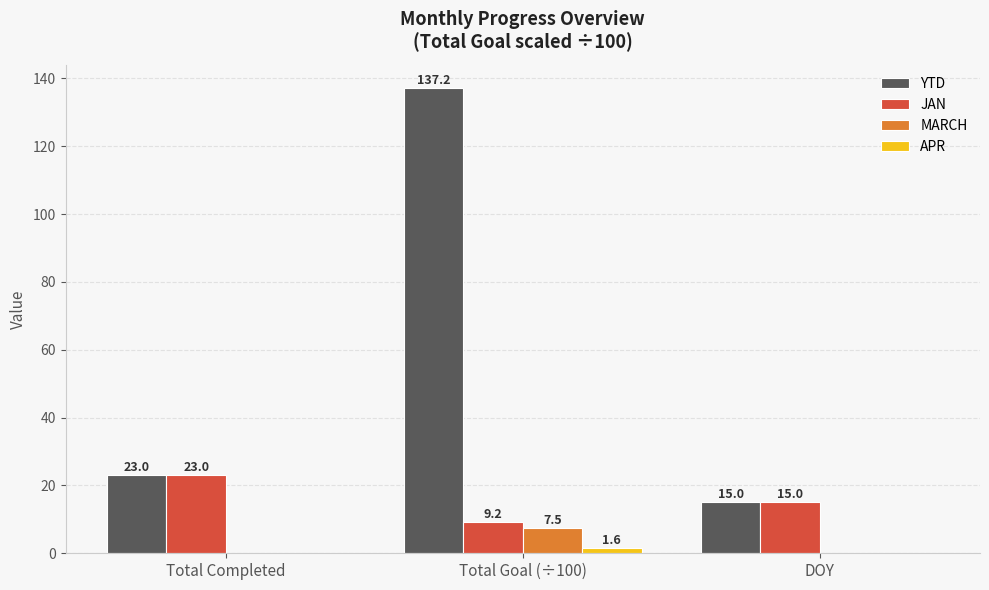

What is the spread (max minus min) of values at Total Completed?

23.0